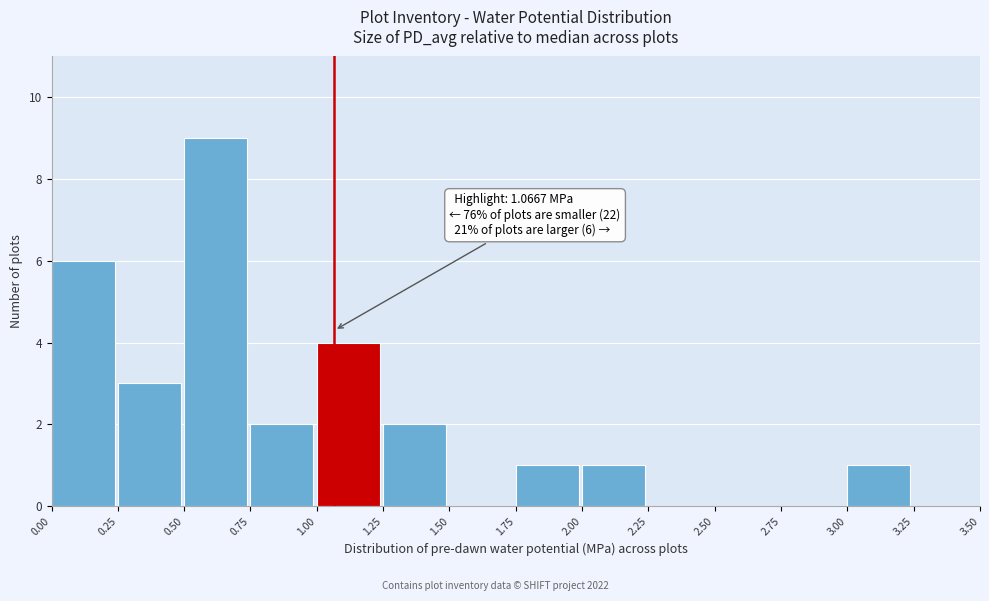

Over which range of the x-axis is the bar tallest?

0.50 to 0.75